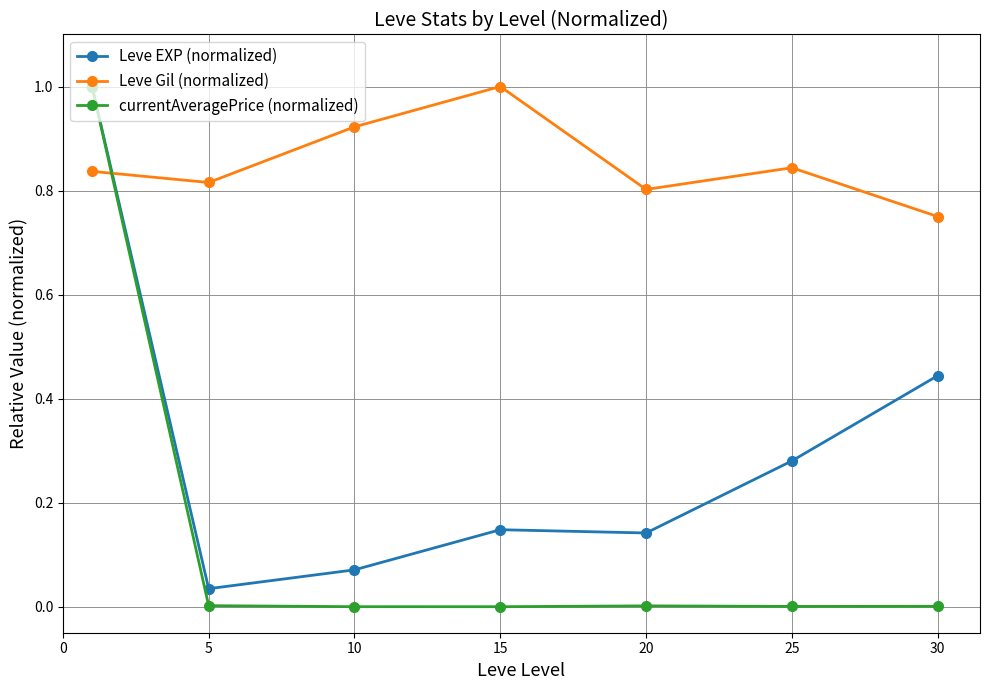

How many times do Leve EXP (normalized) and Leve Gil (normalized) cross each other?

1